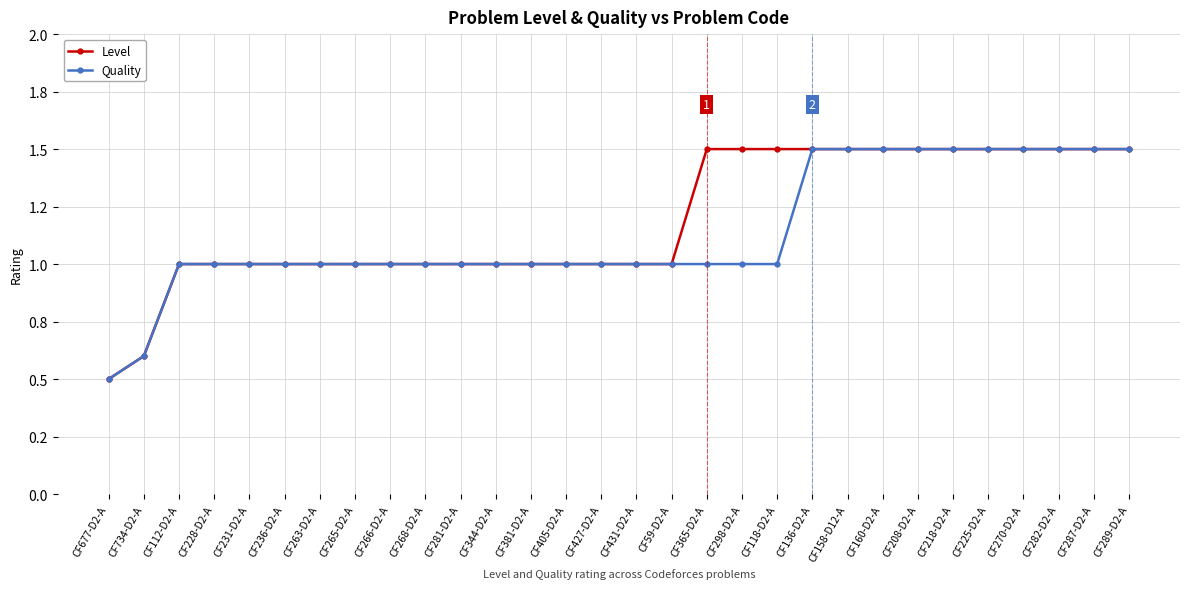

What are all the series names shown in the legend?

Level, Quality